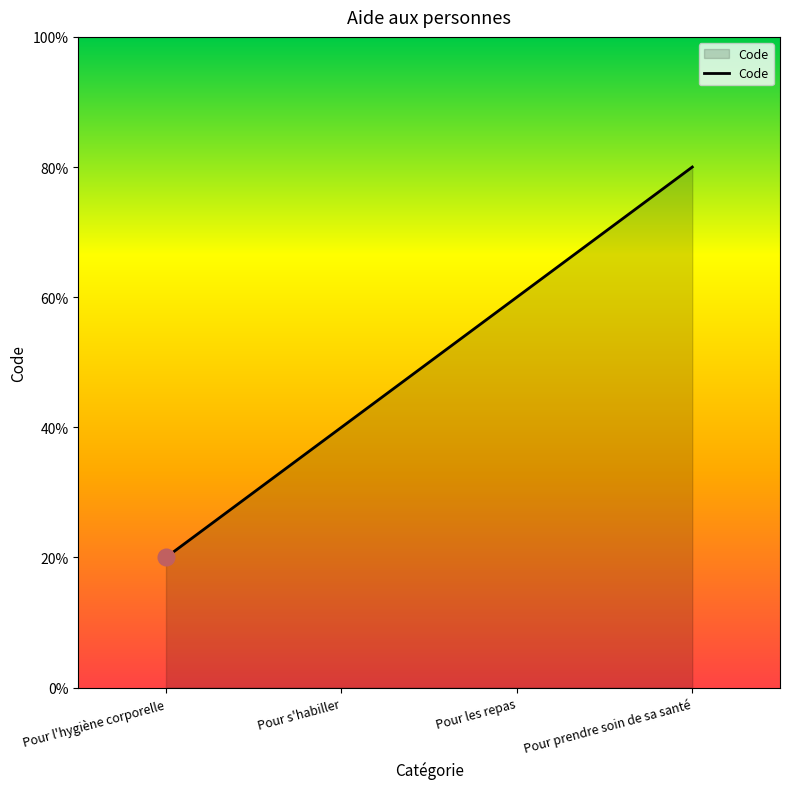

Rank the categories by value from lowest to highest.

Pour l'hygiène corporelle, Pour s'habiller, Pour les repas, Pour prendre soin de sa santé